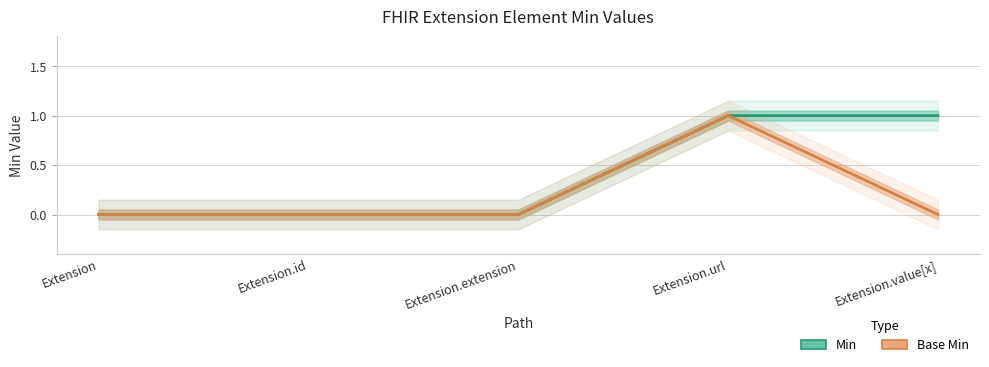

What is the label of the 1st point from the right?

Extension.value[x]